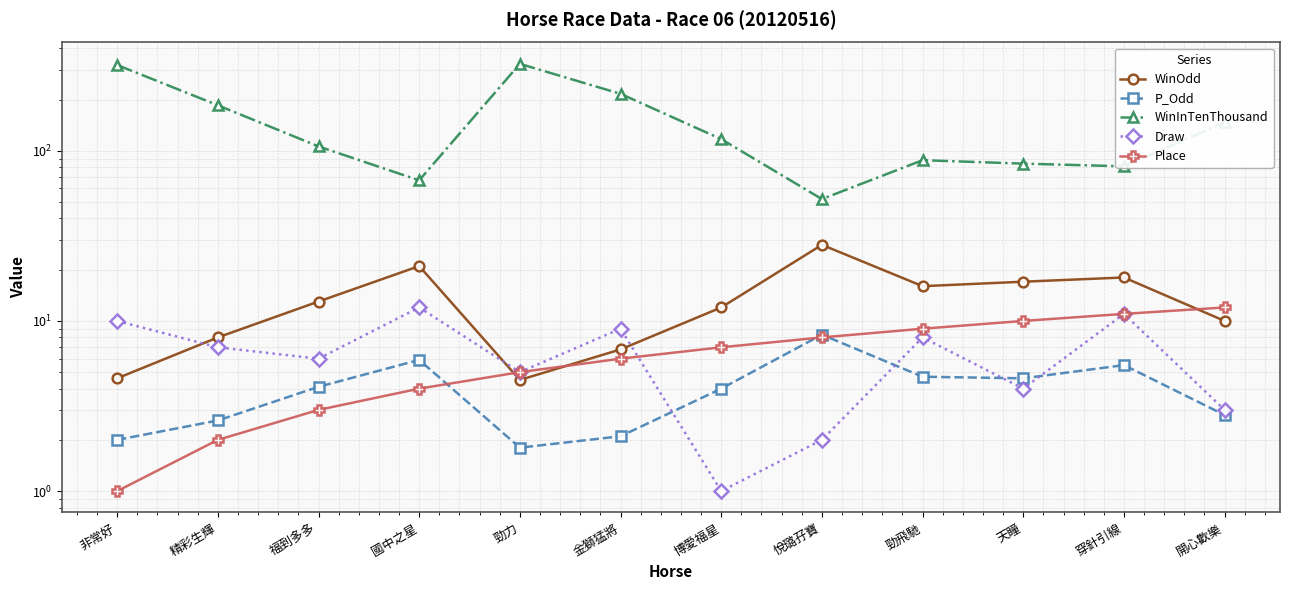

Where does the Draw series first go above 7?

非常好